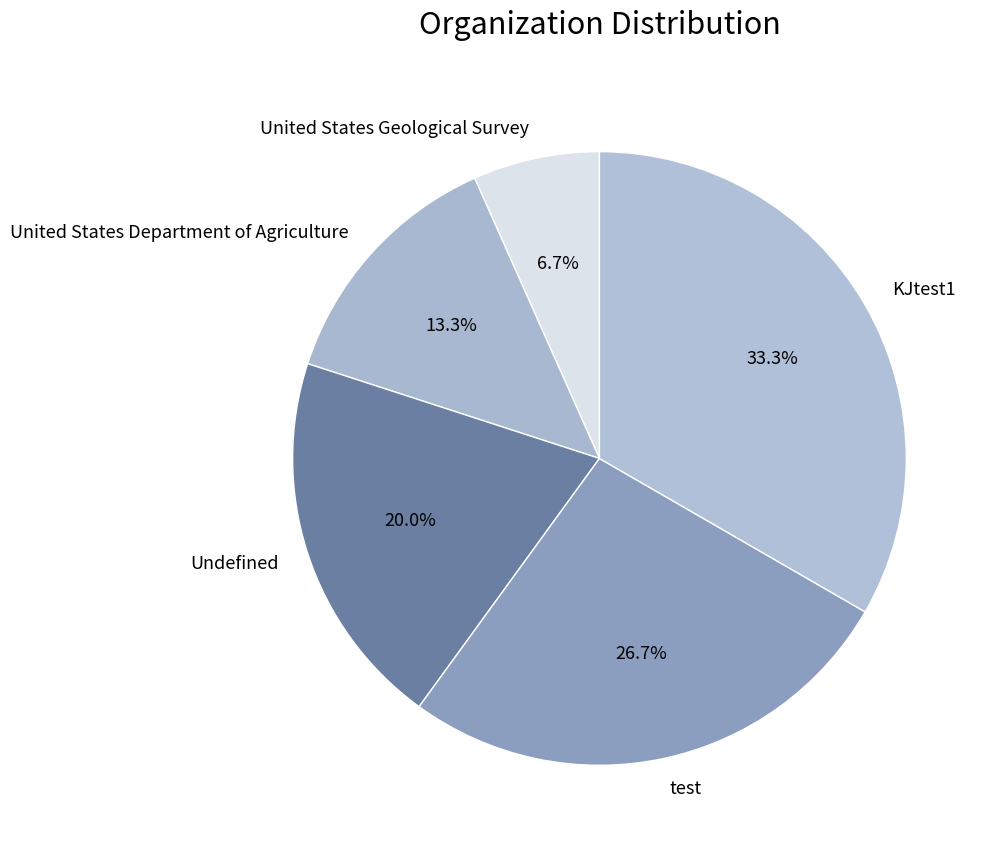

Does Undefined account for over 50% of the chart?

No